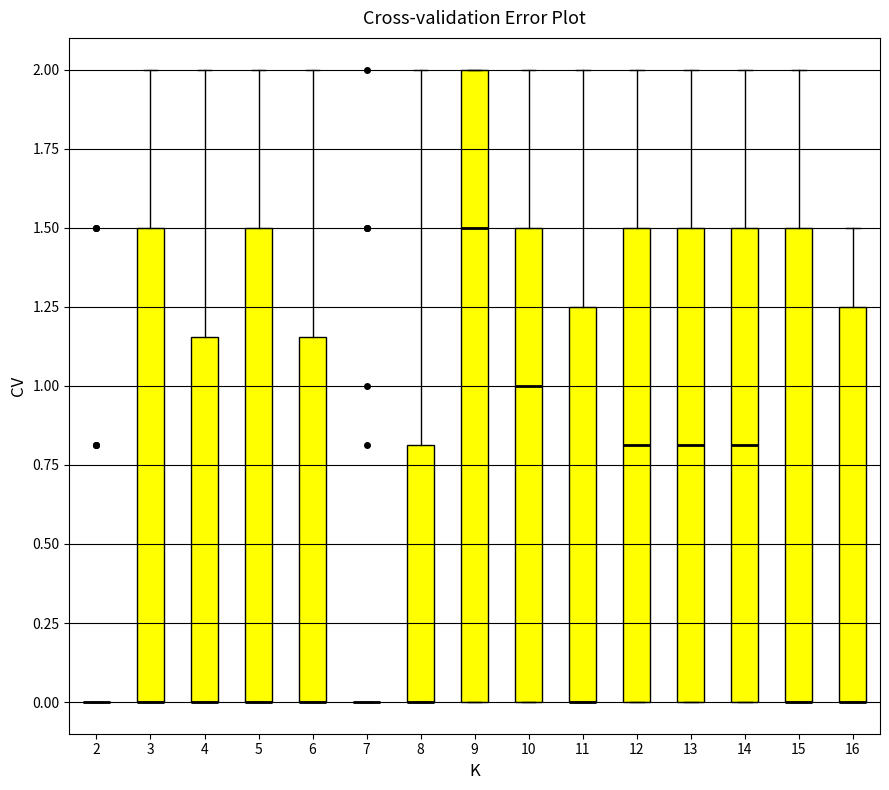

Reading left to right, read every box against the y-axis: the position of its median line, the range the box covers, and the ends of its whiskers. The values are not printed on the chart, so give them approximately, as read against the axis.

2: box collapsed to a line at 0.00, whiskers 0.00 to 0.00
3: median 0.00 (drawn on the box's lower edge), box 0.00 to 1.50, whiskers 0.00 to 2.00
4: median 0.00 (drawn on the box's lower edge), box 0.00 to 1.15, whiskers 0.00 to 2.00
5: median 0.00 (drawn on the box's lower edge), box 0.00 to 1.50, whiskers 0.00 to 2.00
6: median 0.00 (drawn on the box's lower edge), box 0.00 to 1.15, whiskers 0.00 to 2.00
7: box collapsed to a line at 0.00, whiskers 0.00 to 0.00
8: median 0.00 (drawn on the box's lower edge), box 0.00 to 0.80, whiskers 0.00 to 2.00
9: median 1.50, box 0.00 to 2.00, whiskers 0.00 to 2.00
10: median 1.00, box 0.00 to 1.50, whiskers 0.00 to 2.00
11: median 0.00 (drawn on the box's lower edge), box 0.00 to 1.25, whiskers 0.00 to 2.00
12: median 0.80, box 0.00 to 1.50, whiskers 0.00 to 2.00
13: median 0.80, box 0.00 to 1.50, whiskers 0.00 to 2.00
14: median 0.80, box 0.00 to 1.50, whiskers 0.00 to 2.00
15: median 0.00 (drawn on the box's lower edge), box 0.00 to 1.50, whiskers 0.00 to 2.00
16: median 0.00 (drawn on the box's lower edge), box 0.00 to 1.25, whiskers 0.00 to 1.50